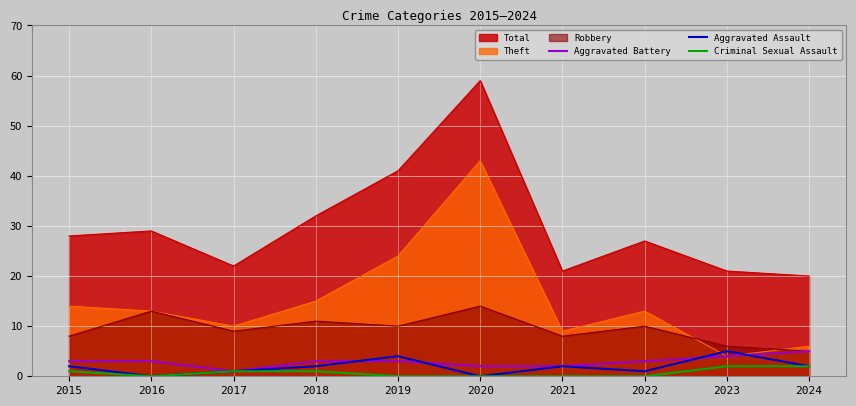

True or false: Aggravated Assault and Aggravated Battery cross at least once.

True